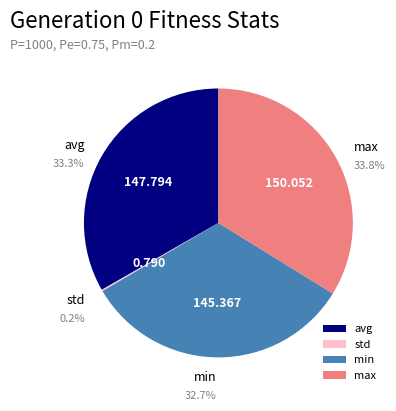

Is it true that min is 26% of the pie?

False